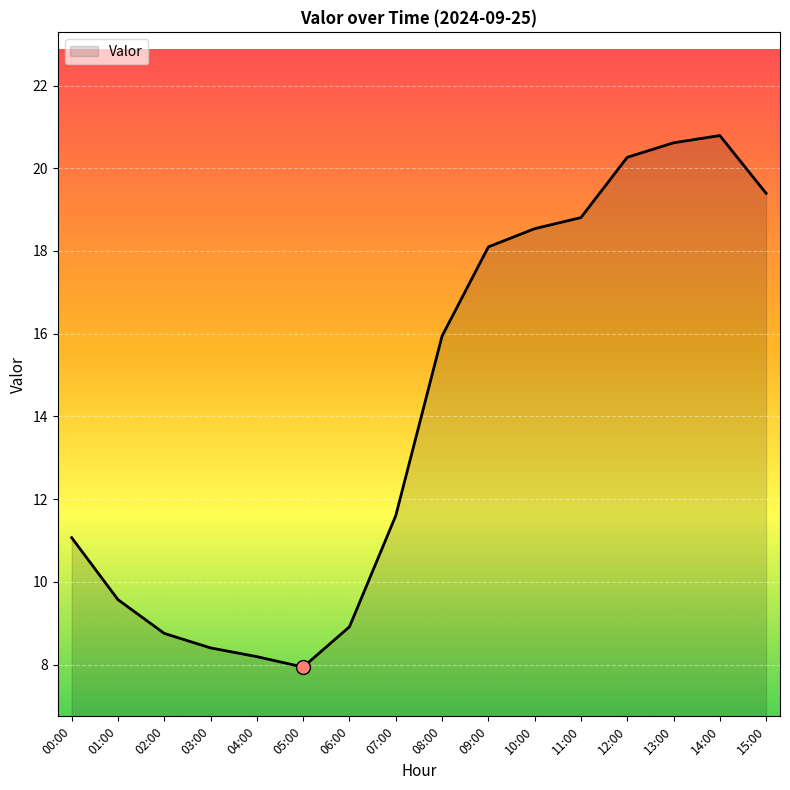

What position from the left is 03:00?

4